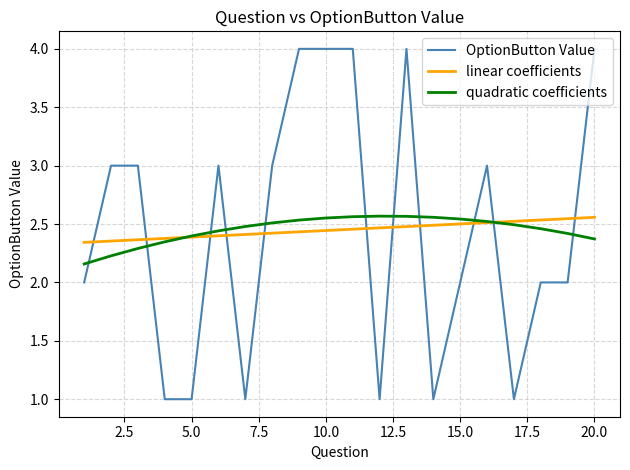

Which series has the widest spread of values?

OptionButton Value